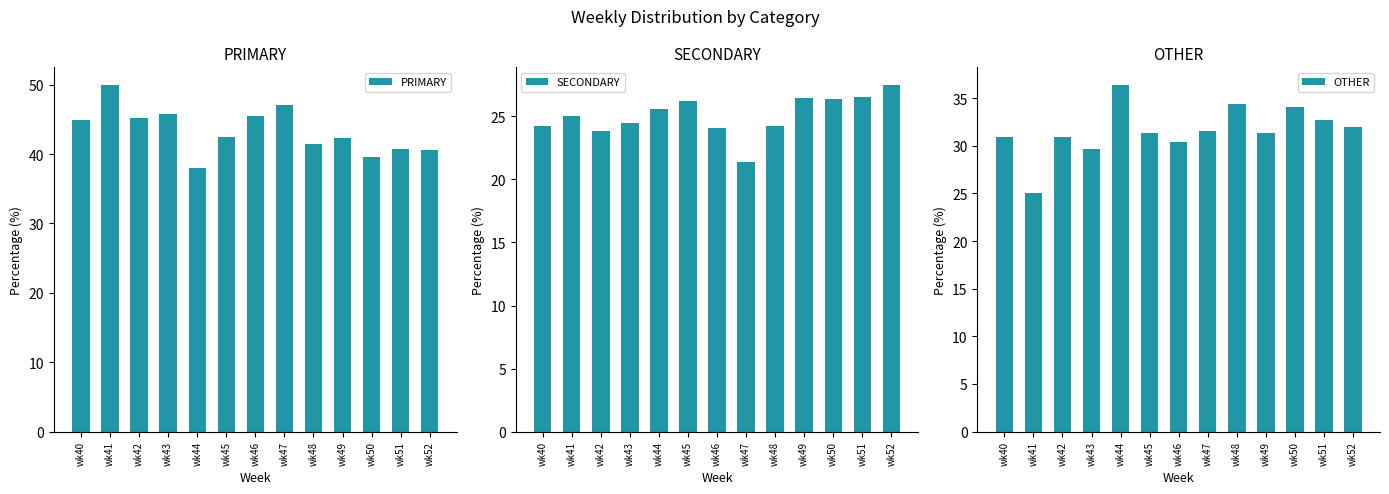

Reading left to right, extract all data points from this chart.

PRIMARY: 44.9	50.0	45.2	45.8	38.0	42.5	45.5	47.1	41.4	42.2	39.5	40.8	40.5
SECONDARY: 24.2	25.0	23.9	24.5	25.6	26.2	24.1	21.4	24.2	26.4	26.4	26.5	27.5
OTHER: 30.9	25.0	31.0	29.7	36.4	31.3	30.4	31.5	34.3	31.3	34.1	32.7	31.9